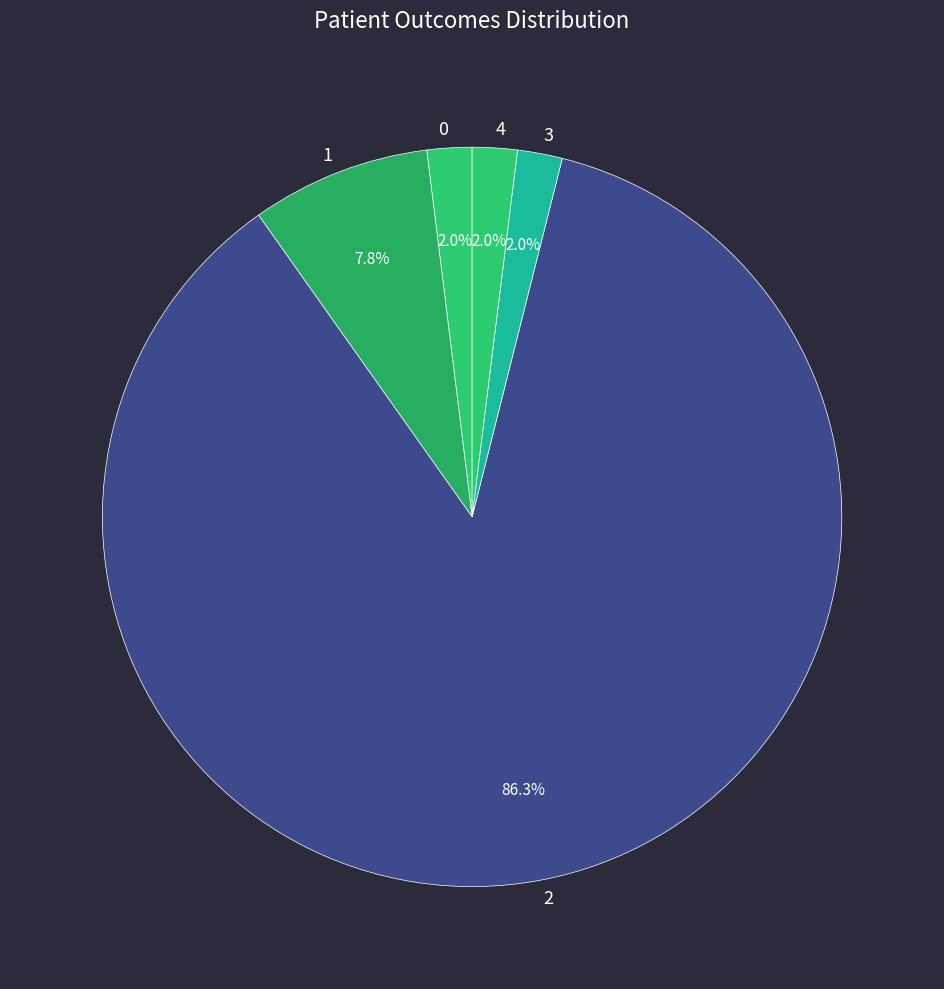

Do 1 and 2 together represent more than half of the pie?

Yes